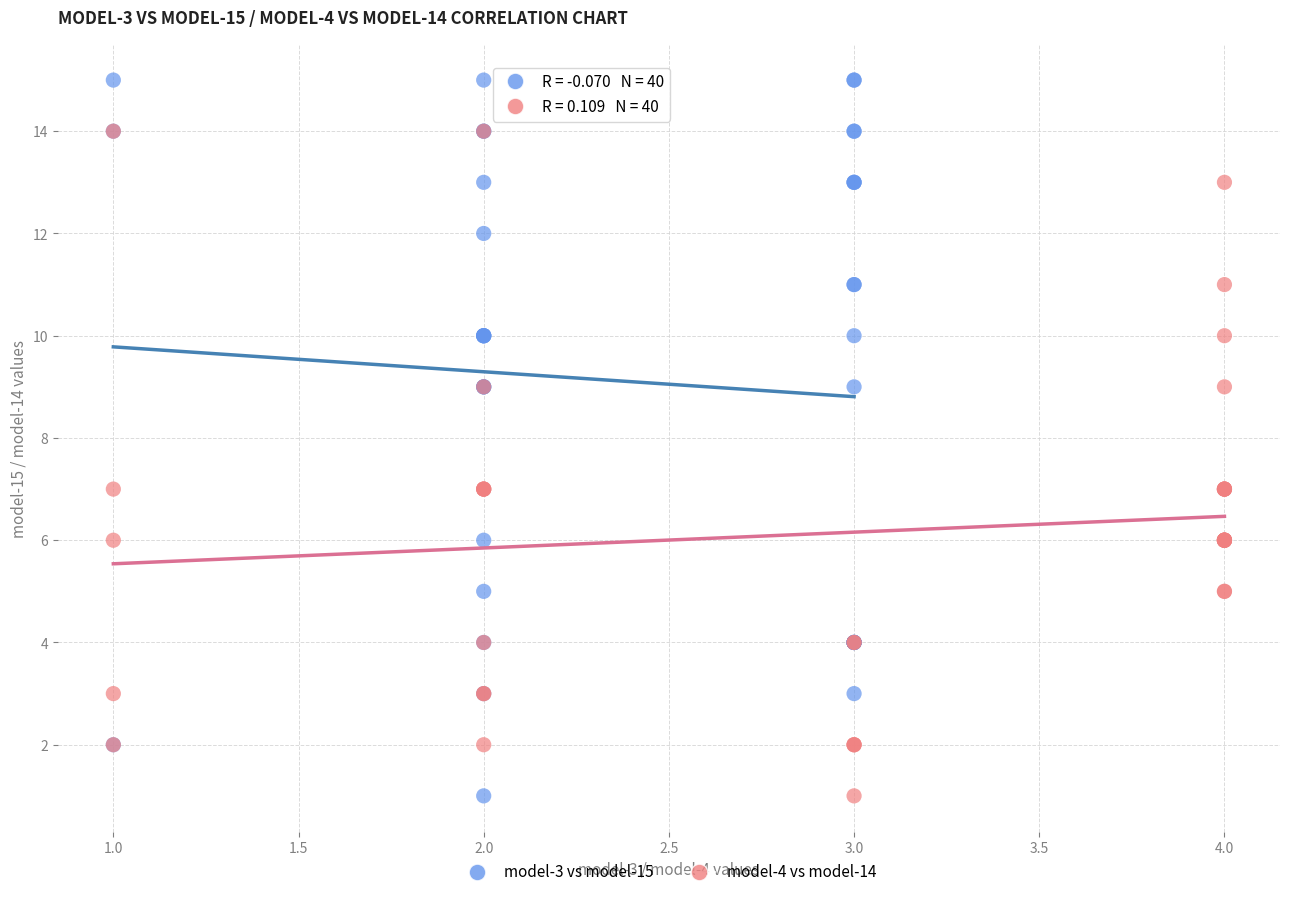

Which series has the widest spread of Y values?

model-3 vs model-15